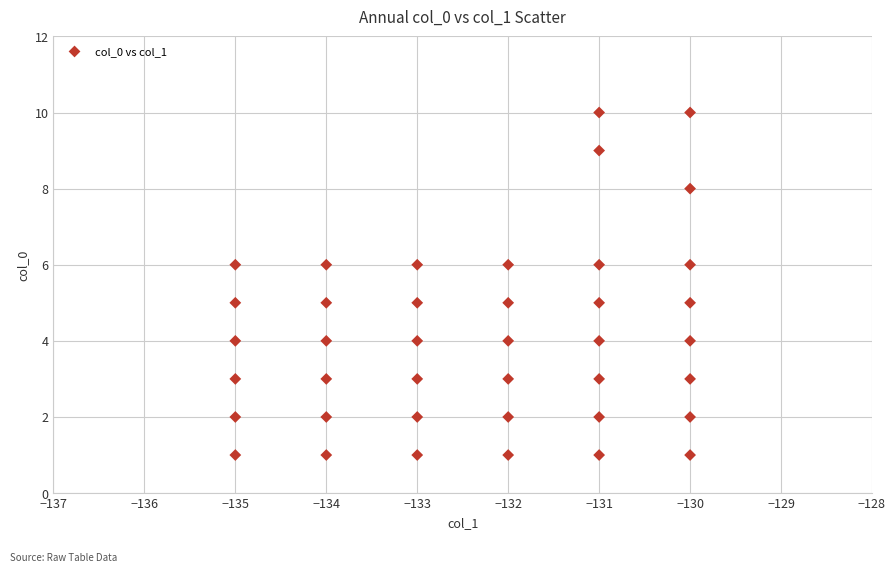

What is the range of X values (max minus min)?

5